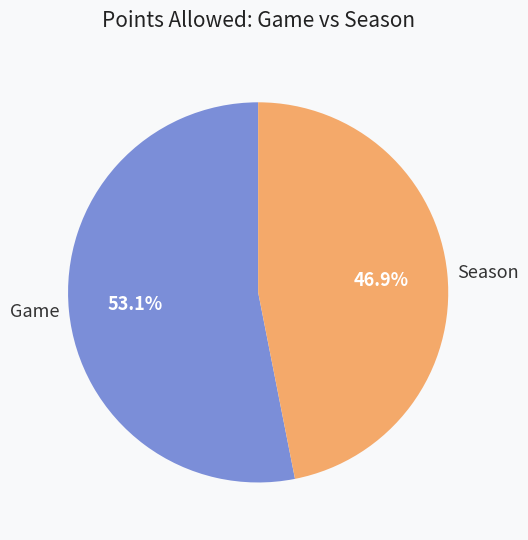

Rank the categories by value from highest to lowest.

Game, Season